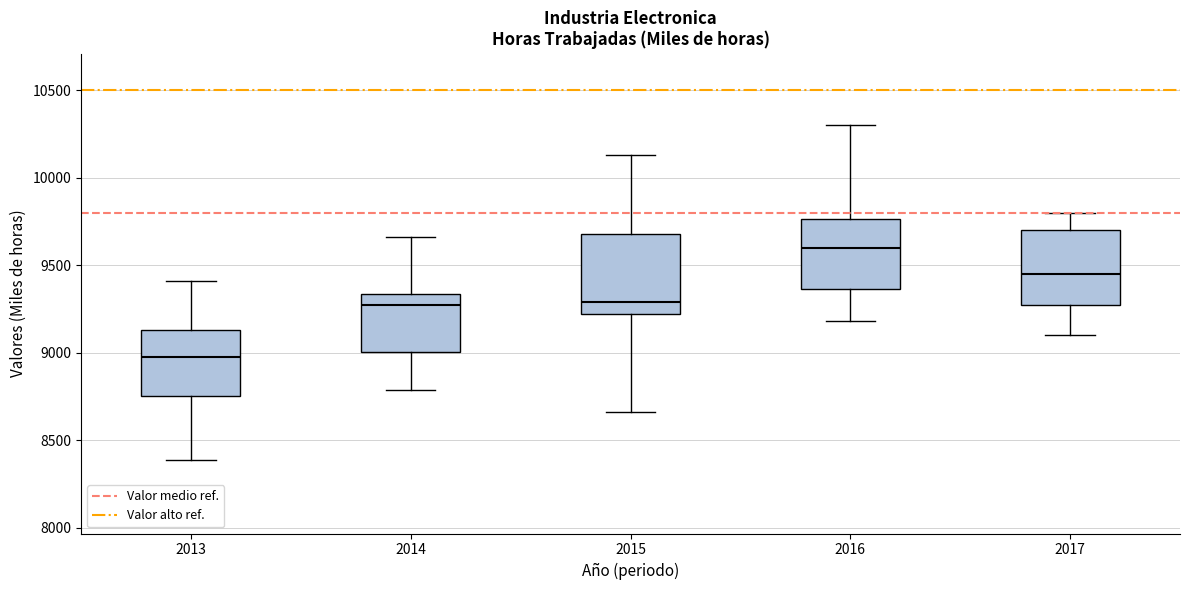

Reading left to right, transcribe this box plot: for each box, give where its median line is, the range the box spans, and where its two whiskers end, as read against the y-axis. The values are not printed on the chart, so give them approximately, as read against the axis.

2013: median 9000, box 8750 to 9150, whiskers 8400 to 9400
2014: median 9250, box 9000 to 9350, whiskers 8800 to 9650
2015: median 9300, box 9250 to 9700, whiskers 8650 to 10150
2016: median 9600, box 9350 to 9750, whiskers 9200 to 10300
2017: median 9450, box 9300 to 9700, whiskers 9100 to 9800